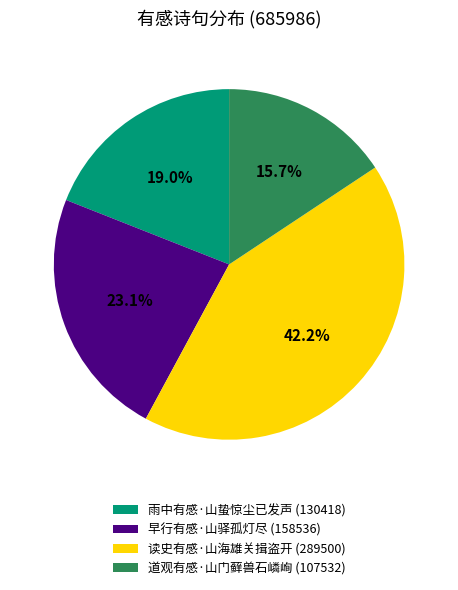

How many segments does this pie chart have?

4